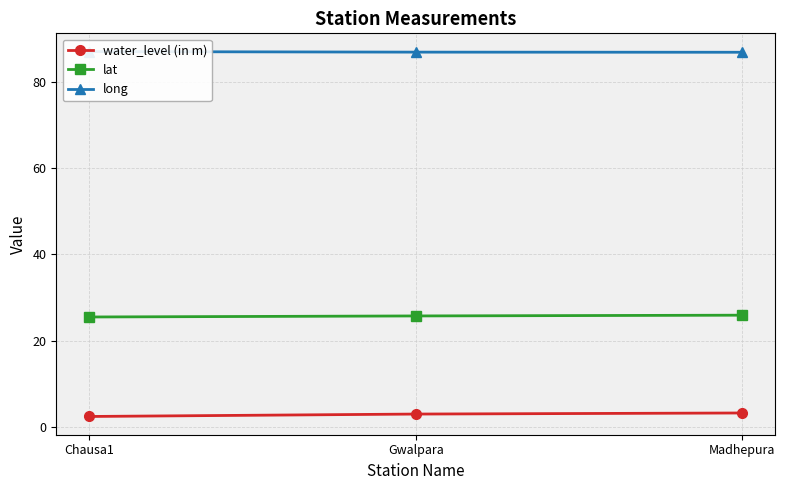

Rank the series by their average value, from highest to lowest.

long, lat, water_level (in m)